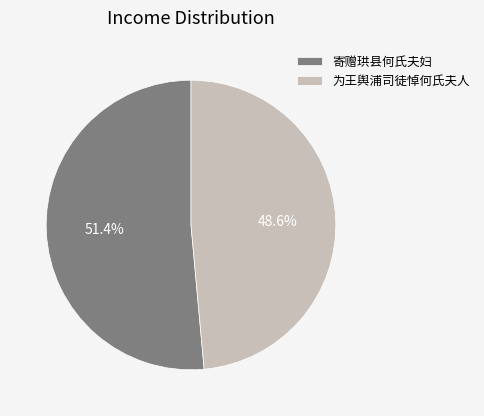

Is 寄赠珙县何氏夫妇 the majority of the pie?

Yes